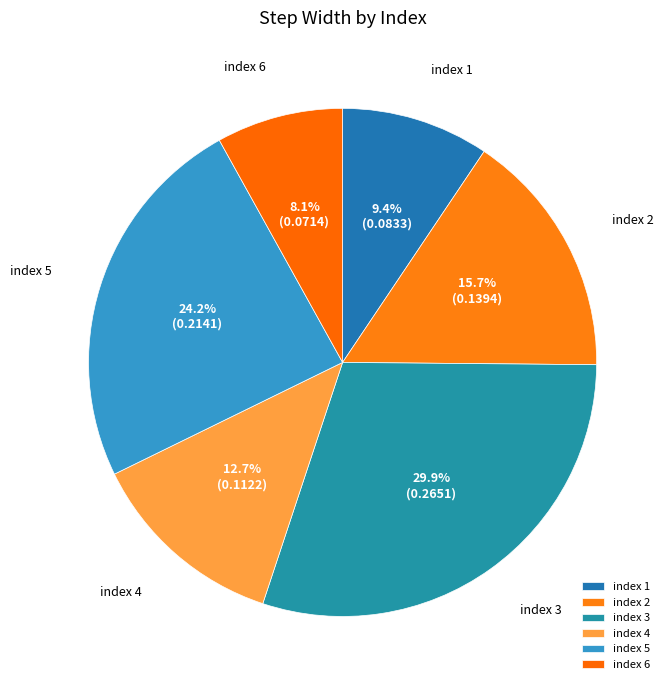

Which category has the smallest portion of the pie?

index 6